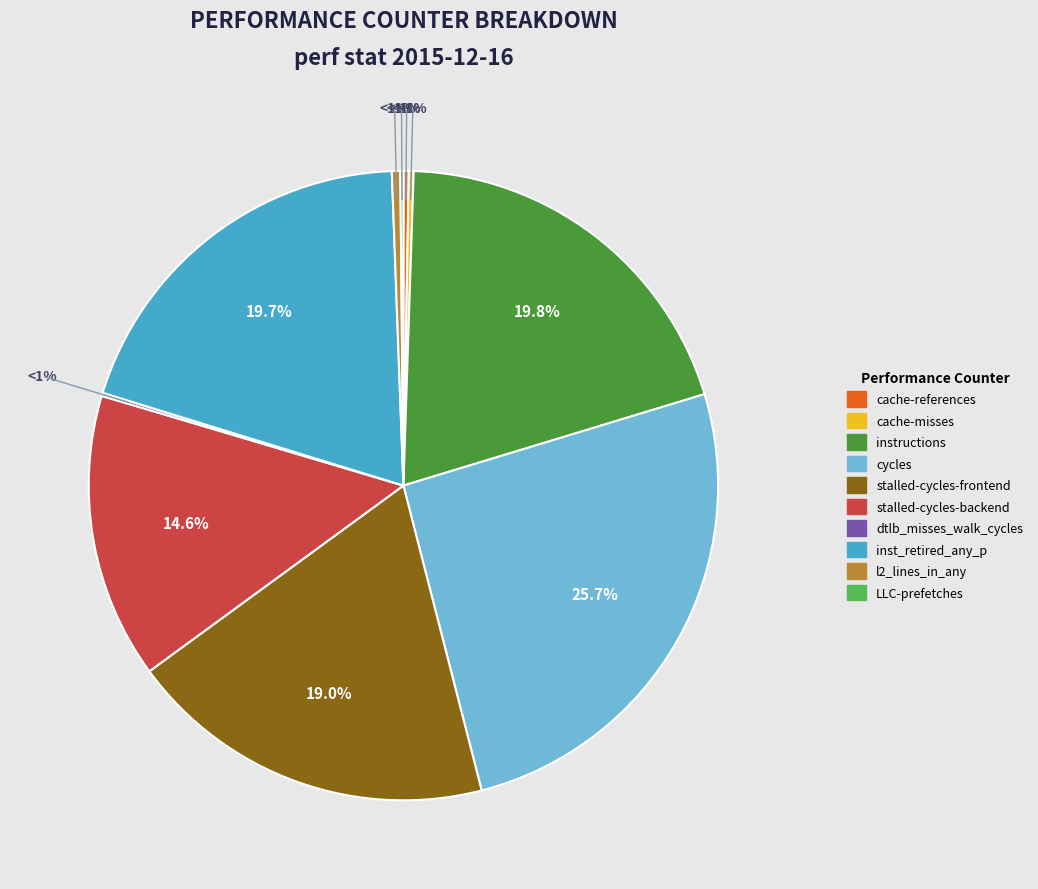

Rank the categories by value from lowest to highest.

LLC-prefetches, dtlb_misses_walk_cycles, cache-misses, cache-references, l2_lines_in_any, stalled-cycles-backend, stalled-cycles-frontend, inst_retired_any_p, instructions, cycles